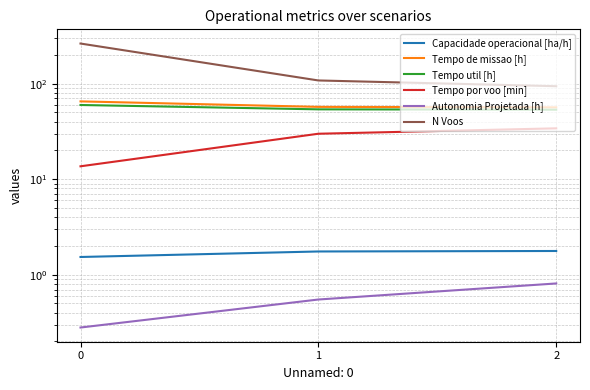

What is the difference between the Autonomia Projetada [h] values at 0 and 2?

0.5